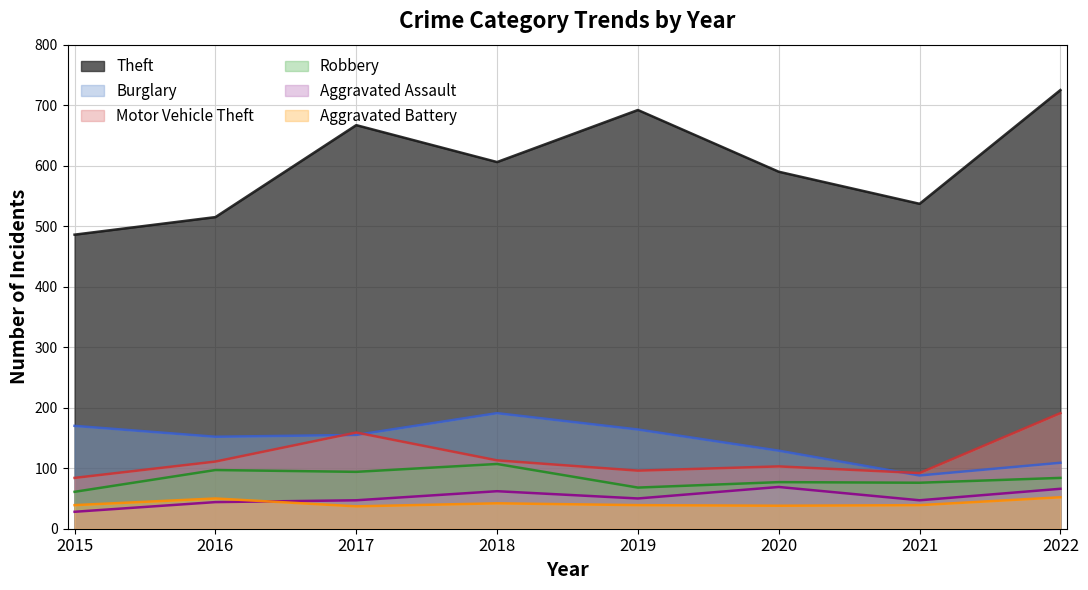

How many series are shown in this chart?

6